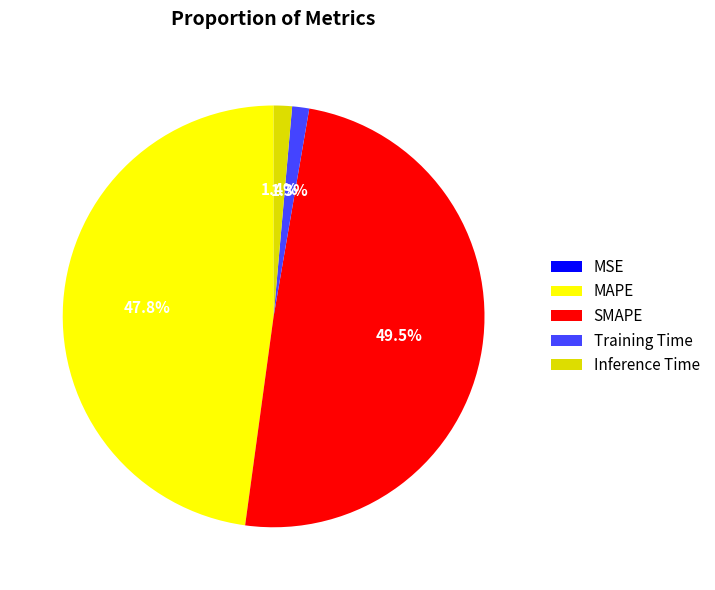

Does any single category account for the majority?

No